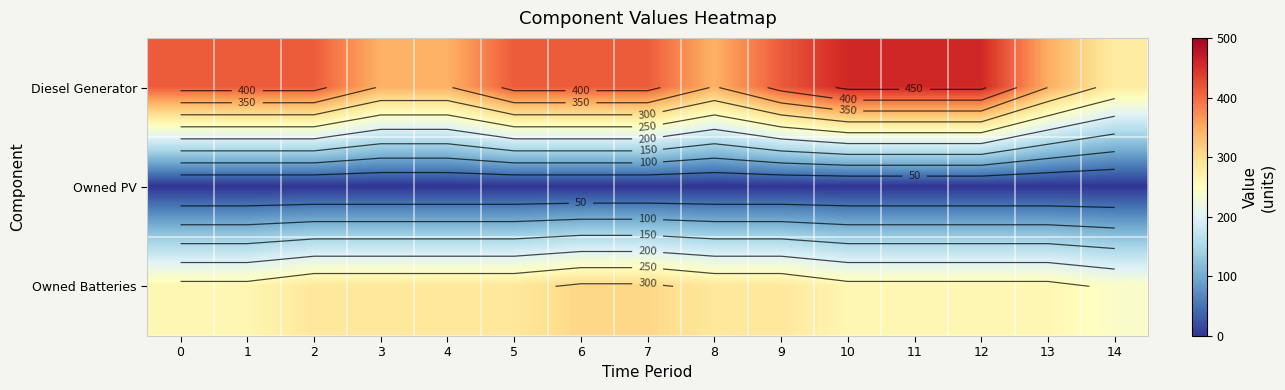

At which category is the sum across all series the highest?

6